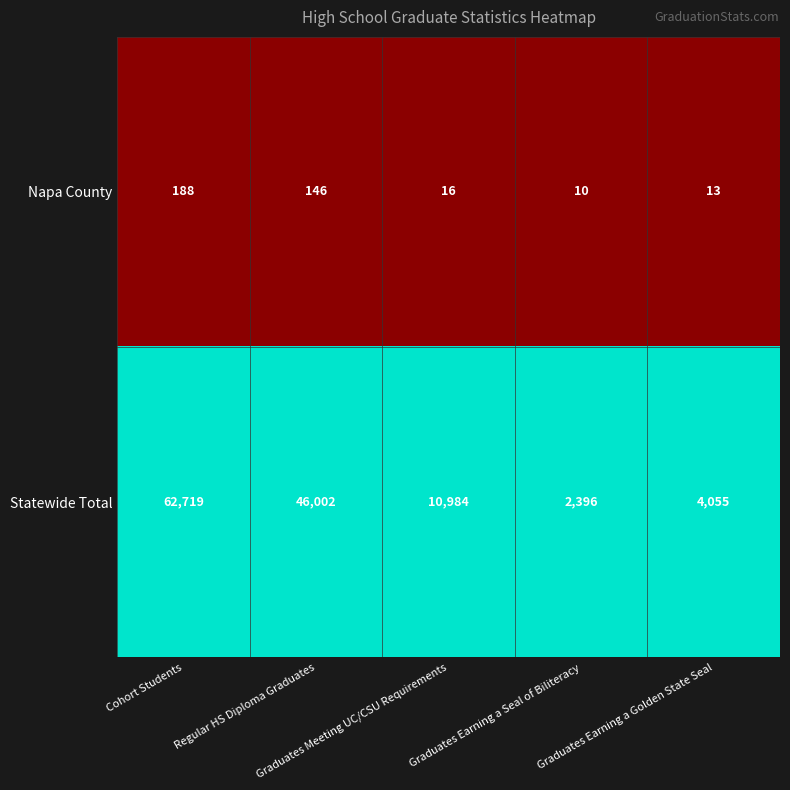

Which series has the largest range (max minus min)?

Statewide Total